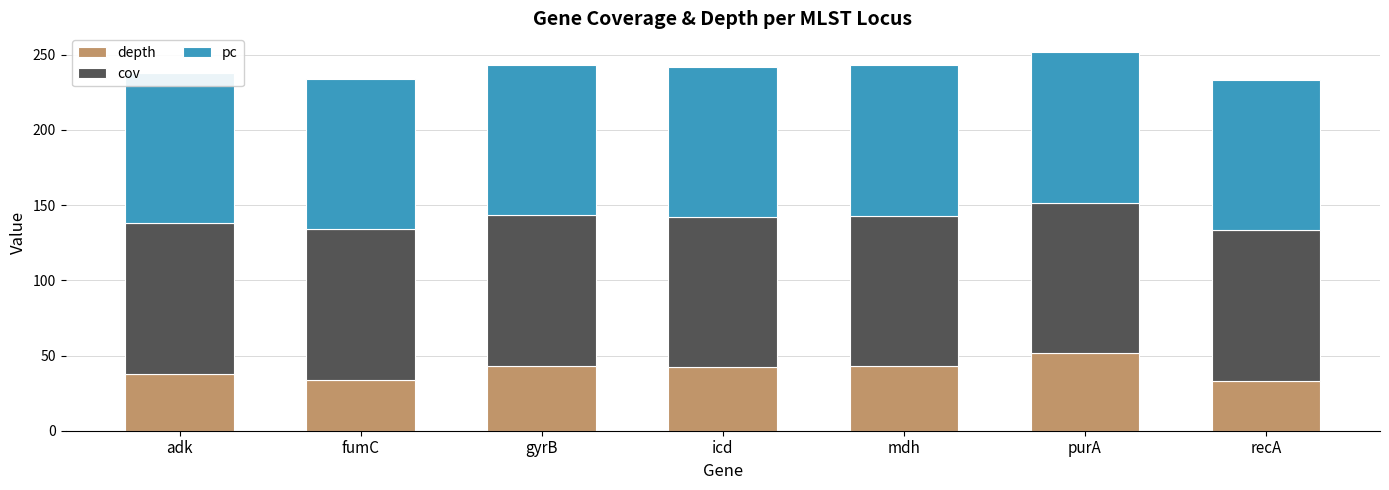

Which label corresponds to the smallest value in the chart?

recA